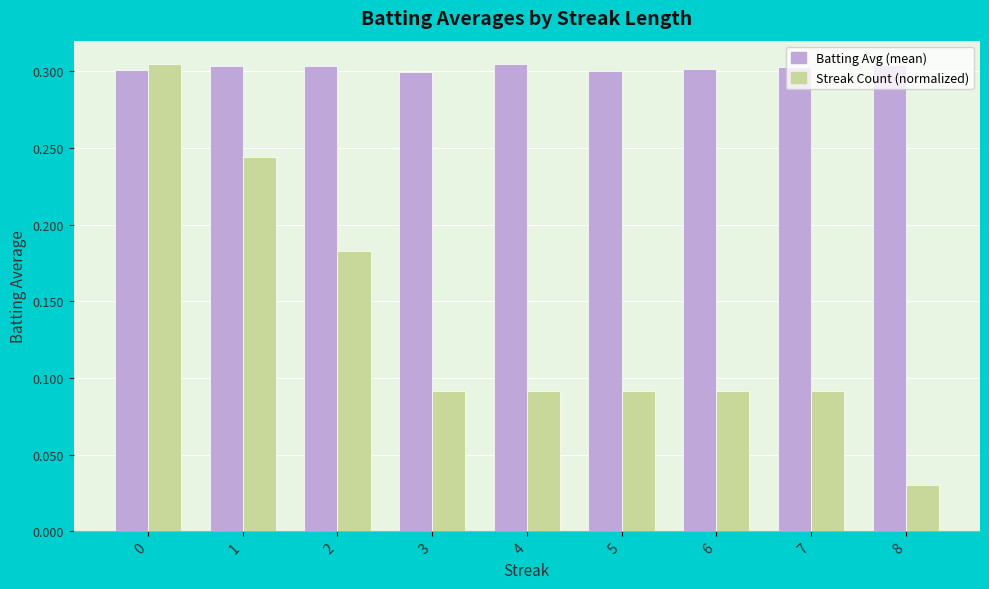

Which category has the lowest value in the Streak Count (normalized) series?

8